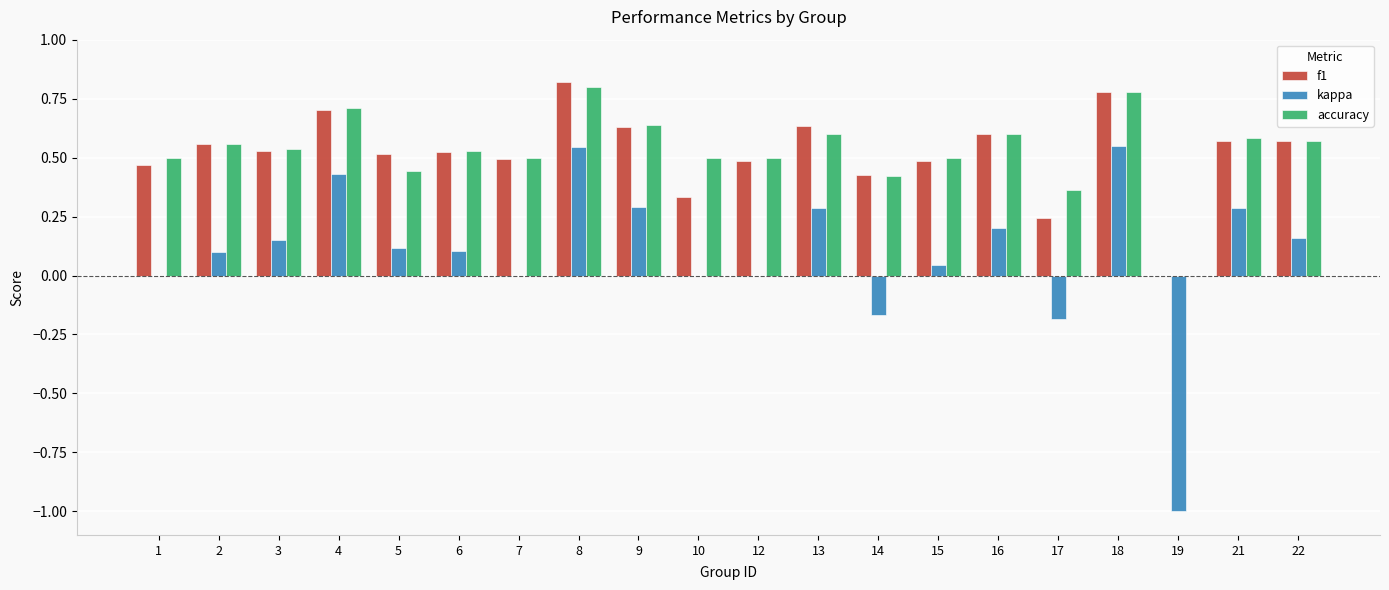

Between 9 and 14, which series saw the biggest shift?

kappa